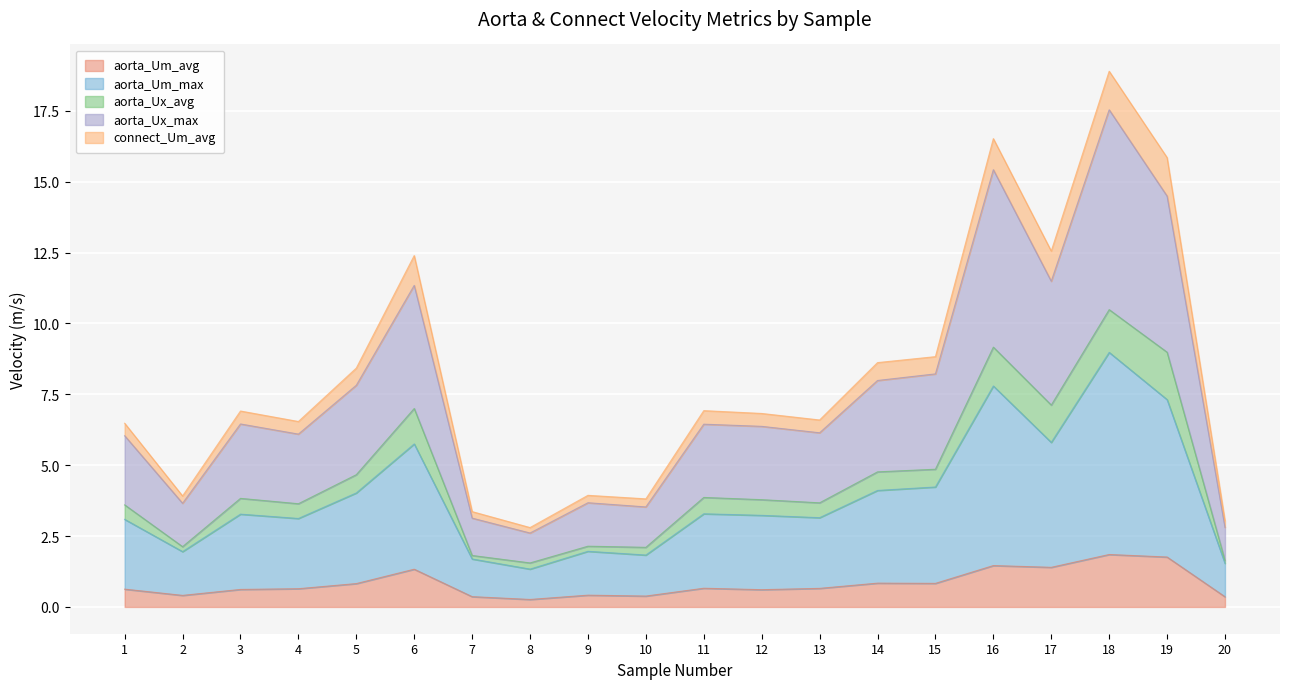

True or false: connect_Um_avg and aorta_Ux_max cross at least once.

False